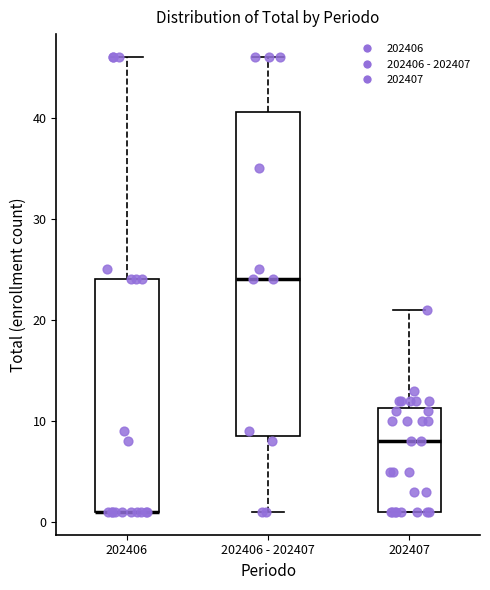

Reading left to right, transcribe this box plot: for each box, give where its median line is, the range the box spans, and where its two whiskers end, as read against the y-axis. The values are not printed on the chart, so give them approximately, as read against the axis.

202406: median 1 (drawn on the box's lower edge), box 1 to 24, whiskers 1 to 46
202406 - 202407: median 24, box 9 to 41, whiskers 1 to 46
202407: median 8, box 1 to 11, whiskers 1 to 21